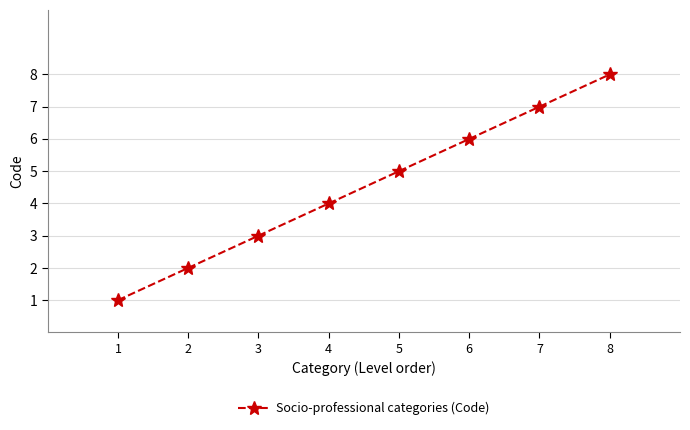

What is the difference between the second highest and minimum values?

6